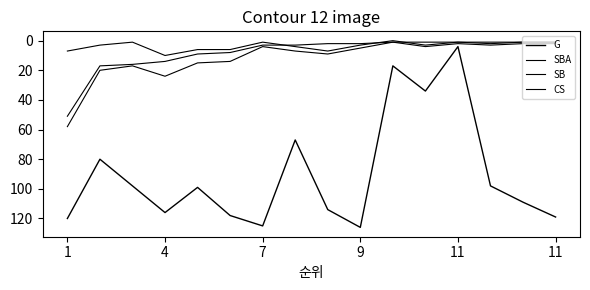

Count the number of data series in this chart.

4